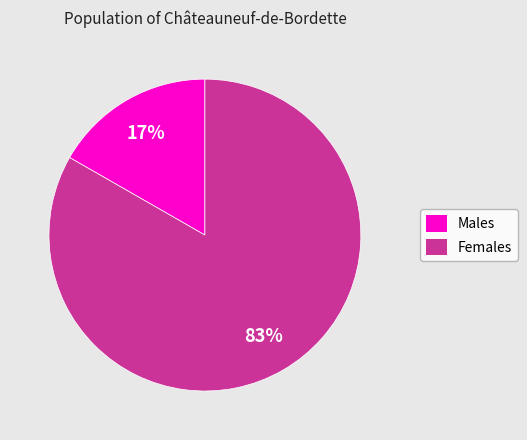

Is the sum of Males and Females greater than half?

Yes